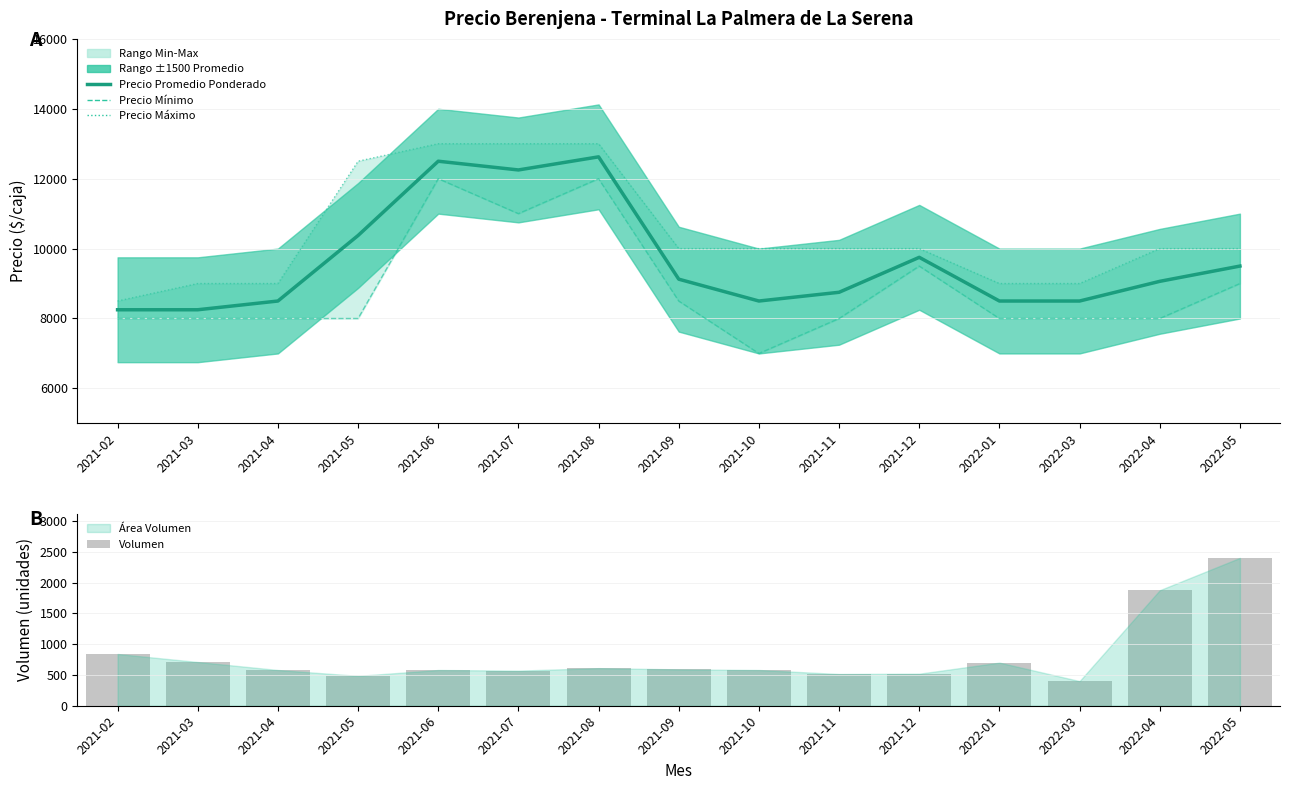

True or false: Volumen has a value of 934 at 2022-05.

False